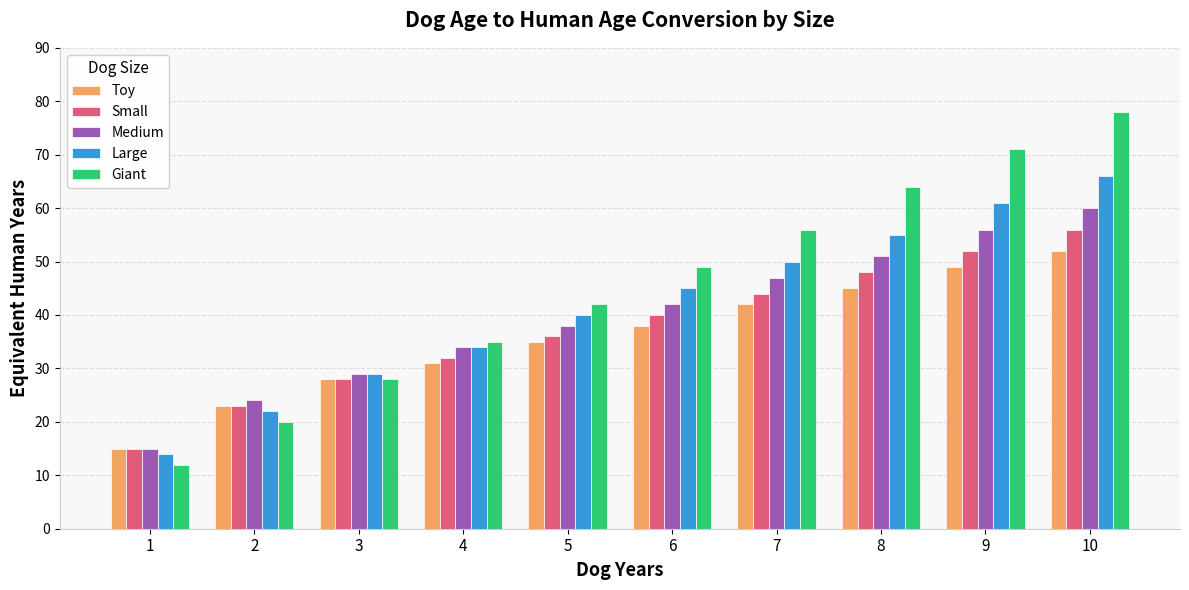

What is the value of the Toy bar at the 5th from the left?

35